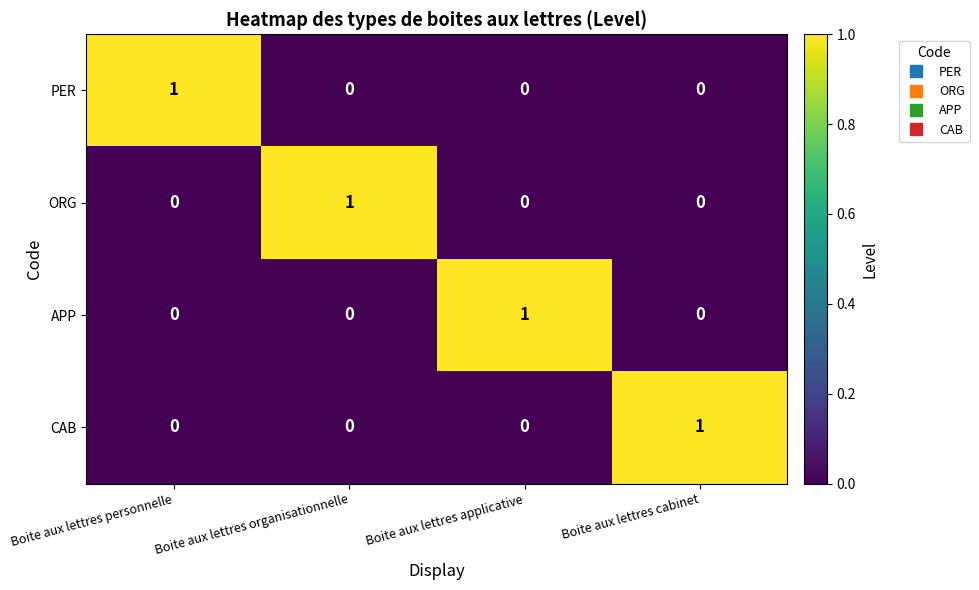

Count the ORG values in the range 0 to 1.

4